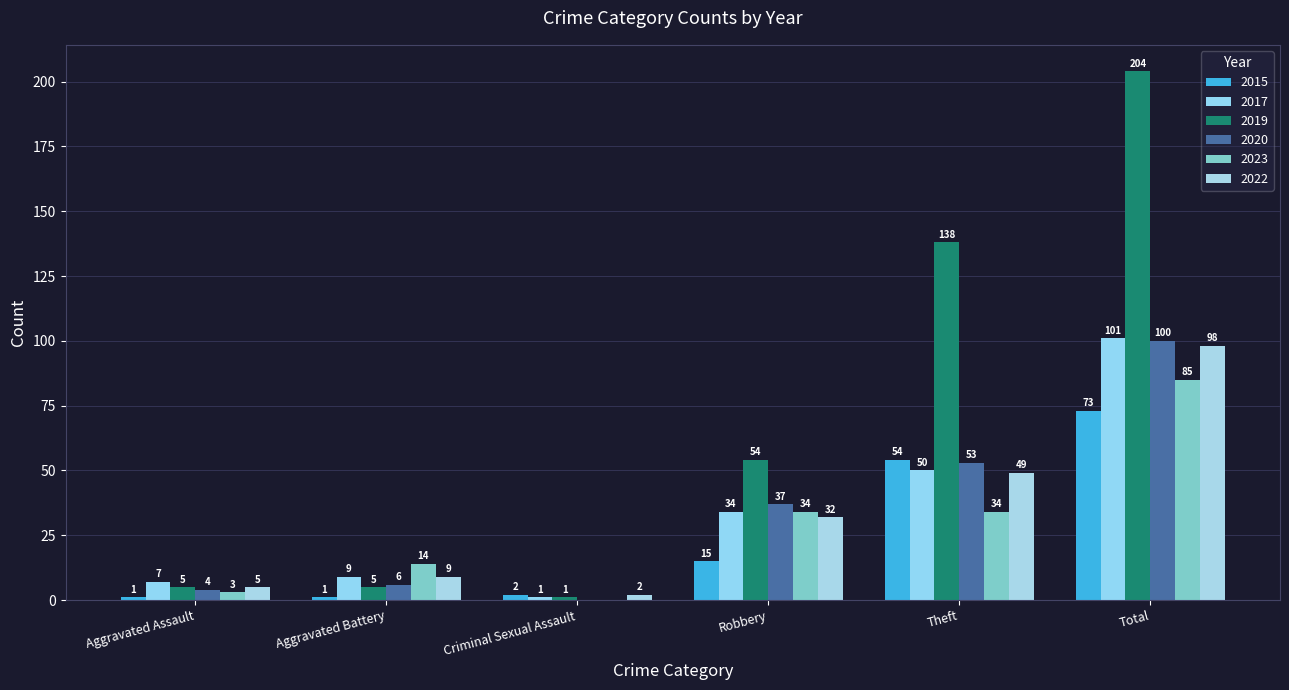

Reading left to right, list all the values displayed in this chart.

2015: Aggravated Assault=1	Aggravated Battery=1	Criminal Sexual Assault=2	Robbery=15	Theft=54	Total=73
2017: Aggravated Assault=7	Aggravated Battery=9	Criminal Sexual Assault=1	Robbery=34	Theft=50	Total=101
2019: Aggravated Assault=5	Aggravated Battery=5	Criminal Sexual Assault=1	Robbery=54	Theft=138	Total=204
2020: Aggravated Assault=4	Aggravated Battery=6	Criminal Sexual Assault=0	Robbery=37	Theft=53	Total=100
2023: Aggravated Assault=3	Aggravated Battery=14	Criminal Sexual Assault=0	Robbery=34	Theft=34	Total=85
2022: Aggravated Assault=5	Aggravated Battery=9	Criminal Sexual Assault=2	Robbery=32	Theft=49	Total=98